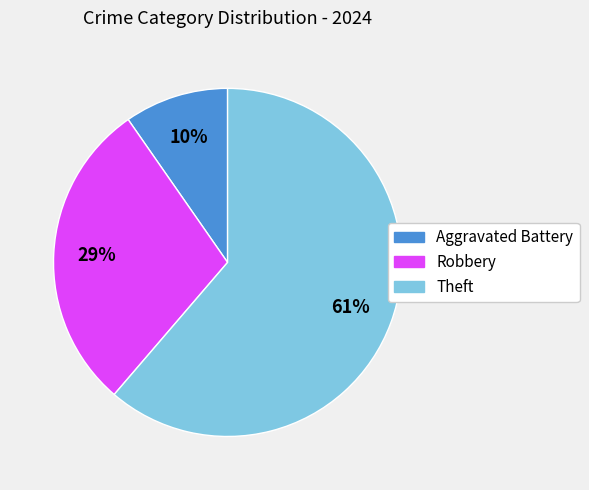

Is there any slice that represents more than half of the pie?

Yes